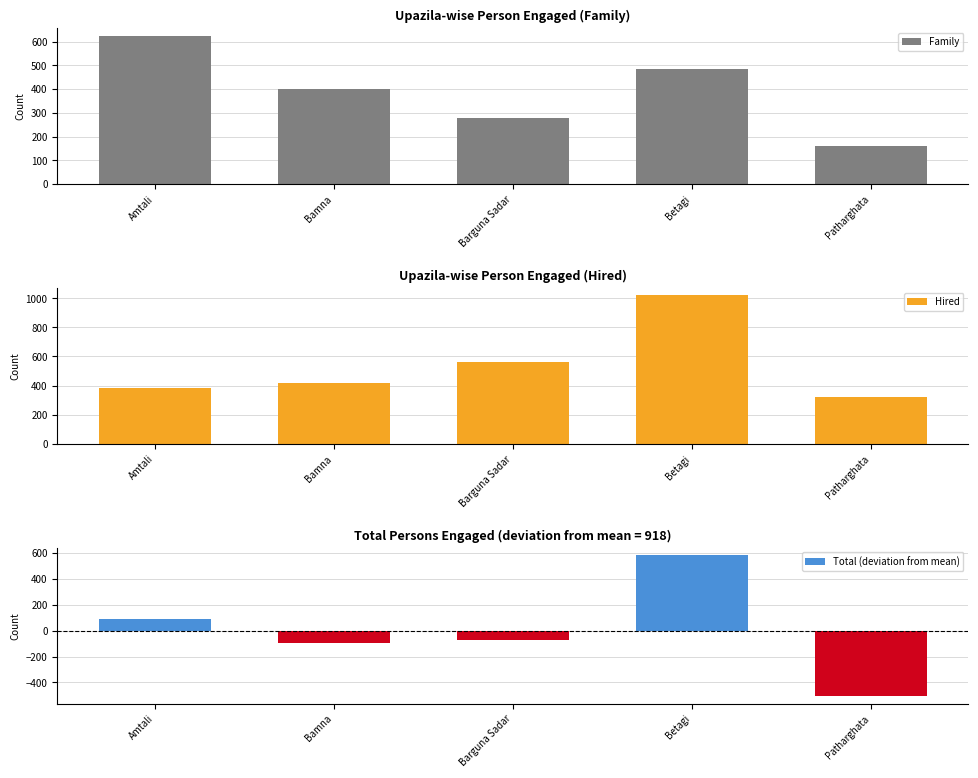

What is the value of the Family bar at the 3rd from the left?

280